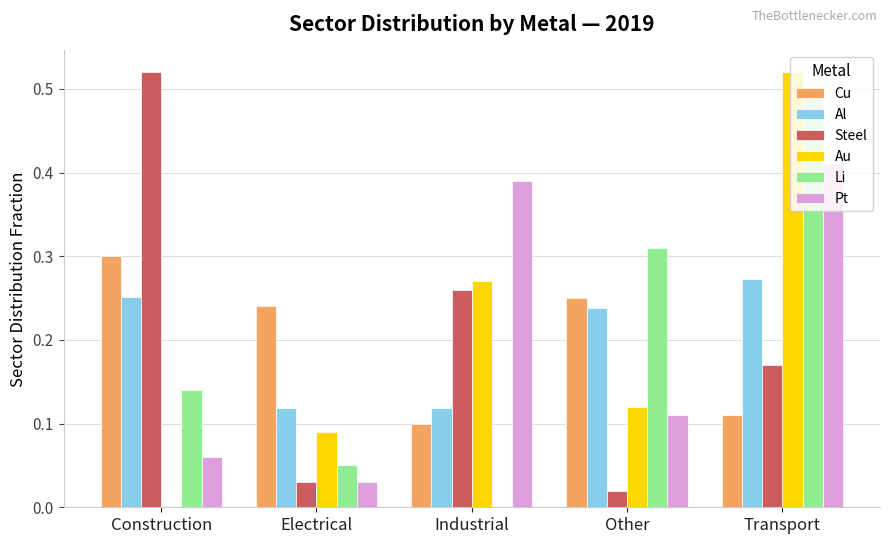

Which series changed the most between Construction and Transport?

Au